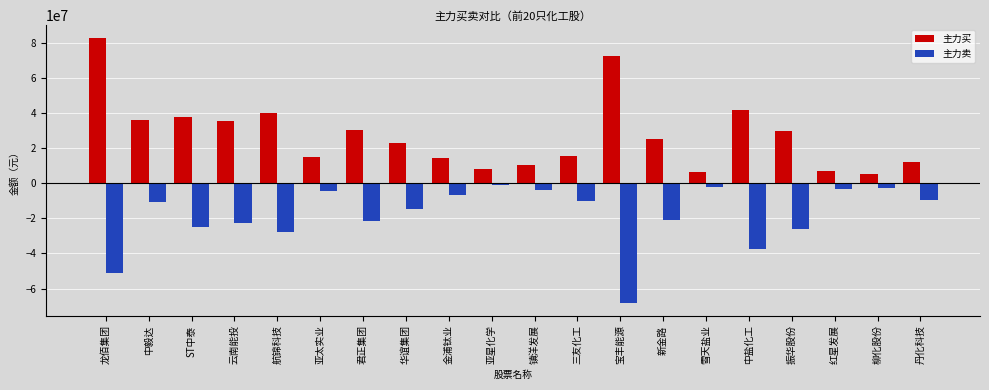

The 主力买 series shows 40093259 at 航锦科技. True or false?

True